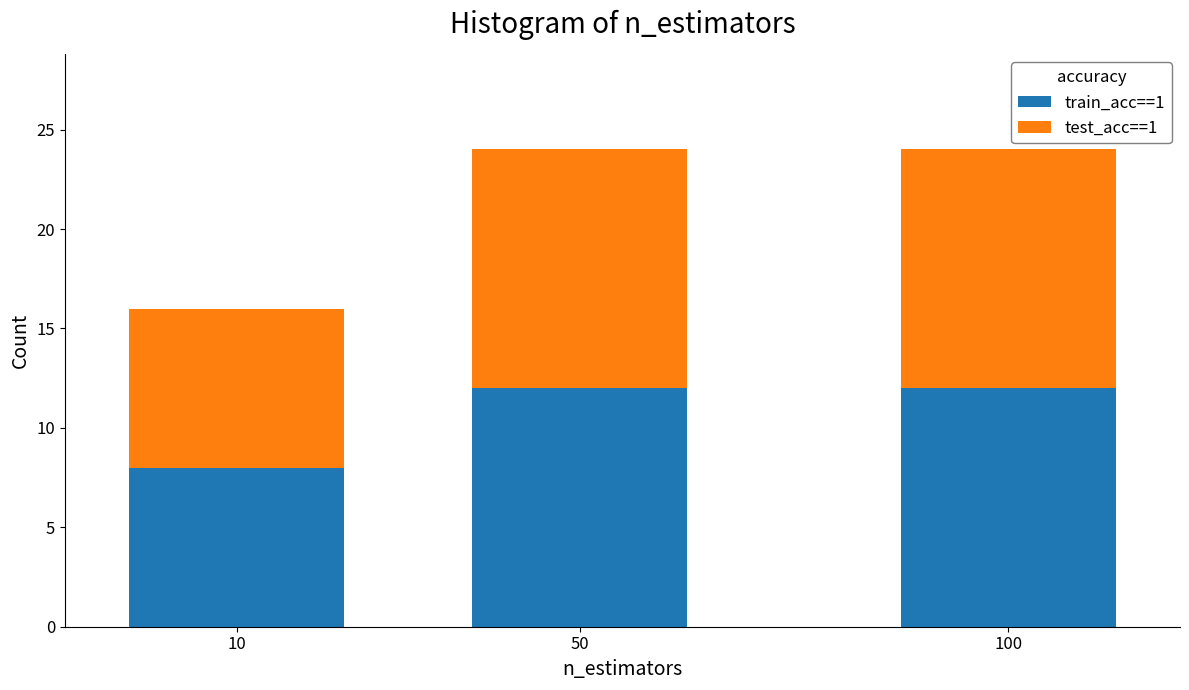

Reading left to right, list the values for the train_acc==1 series.

8	12	12